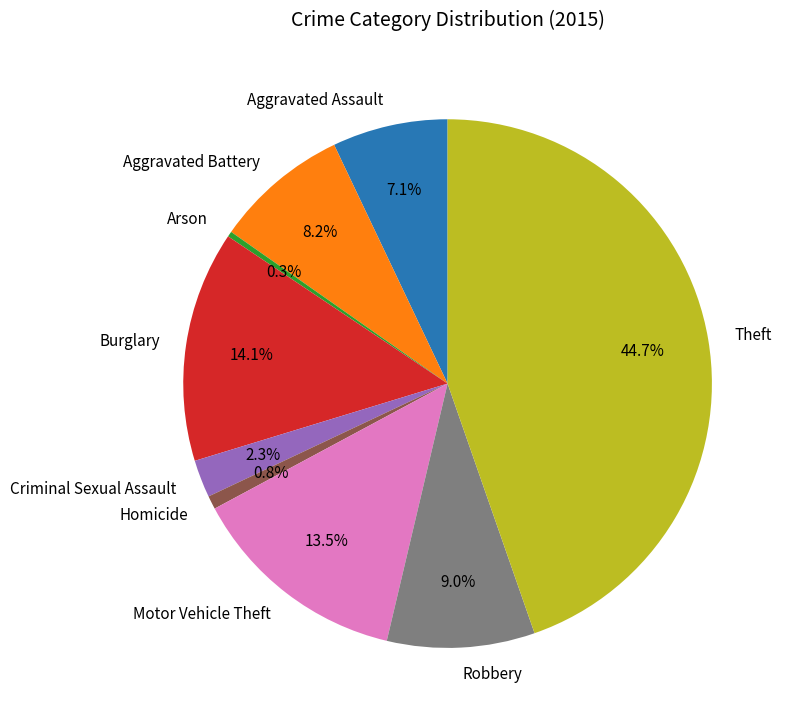

What is the largest slice in the pie chart?

Theft